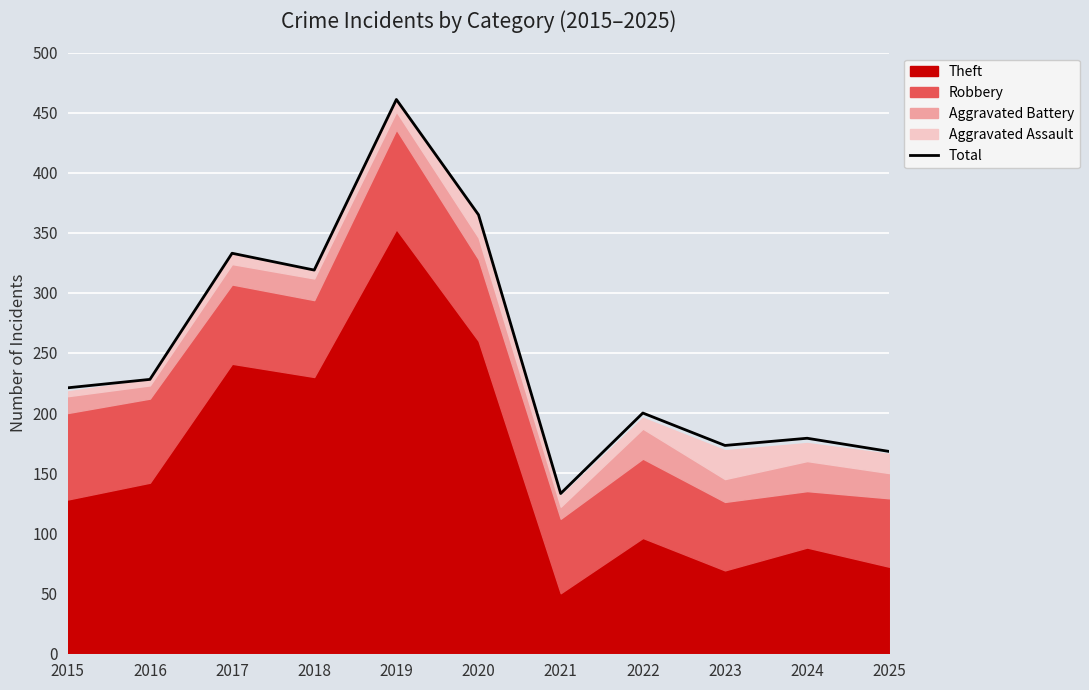

What is the average value?

253